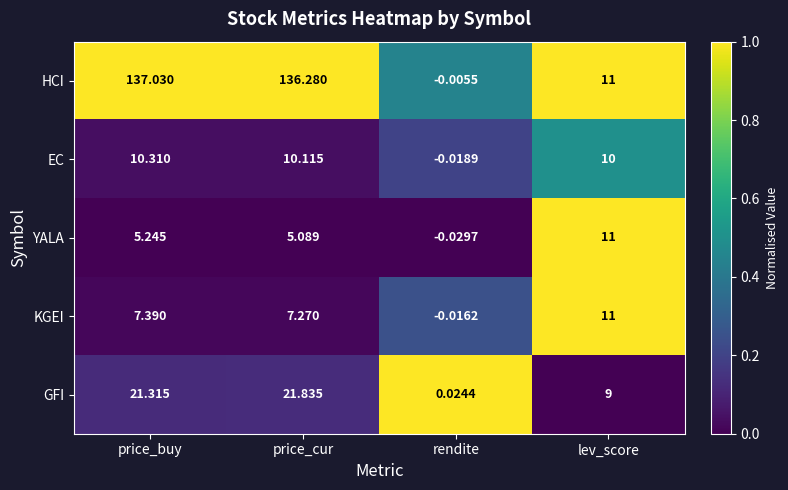

Which label corresponds to the largest value in the chart?

price_buy